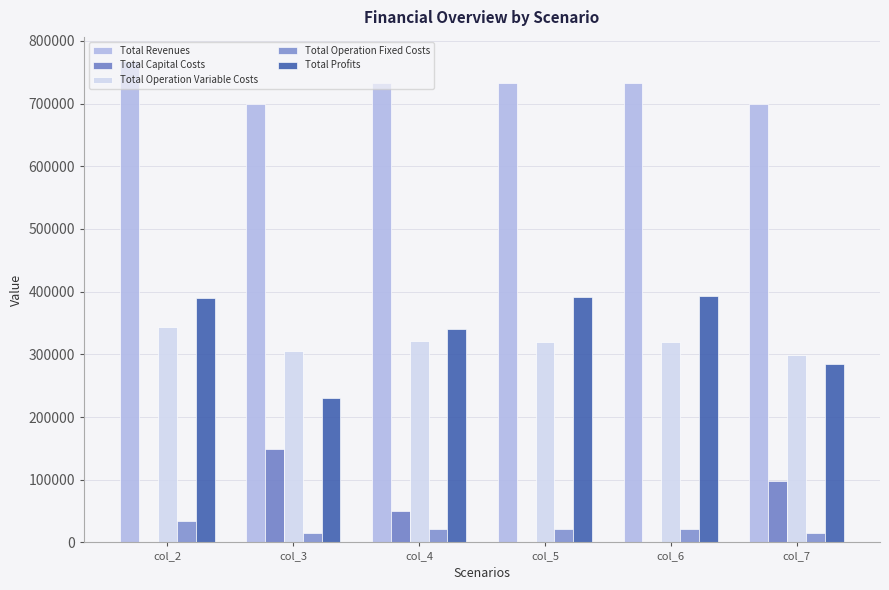

What is the maximum value for Total Revenues?

768031.0